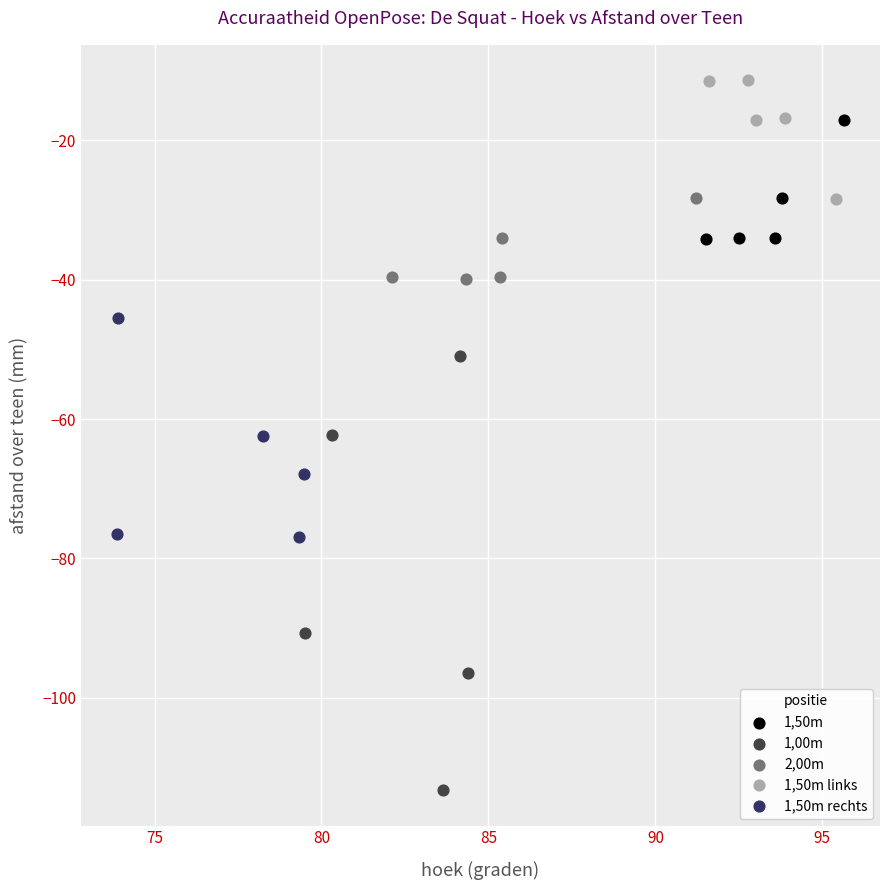

Which series contains the highest Y value?

1,50m links